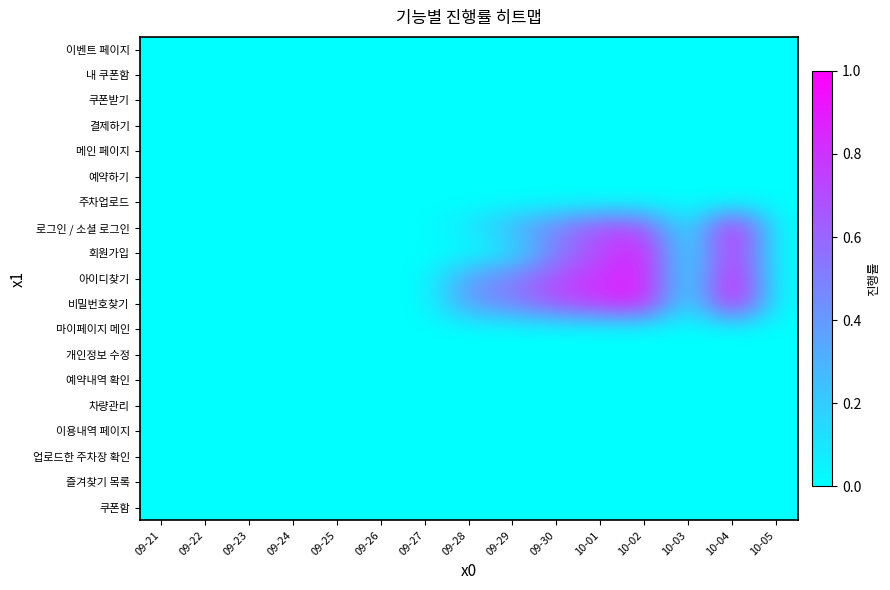

Which series has the largest total across all categories?

아이디찾기